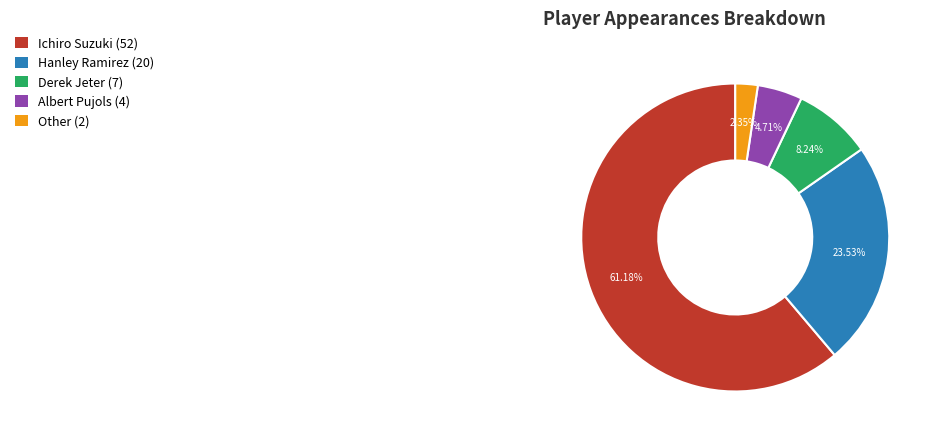

To the nearest percent, what is the difference between the largest and smallest slice percentages?

59%